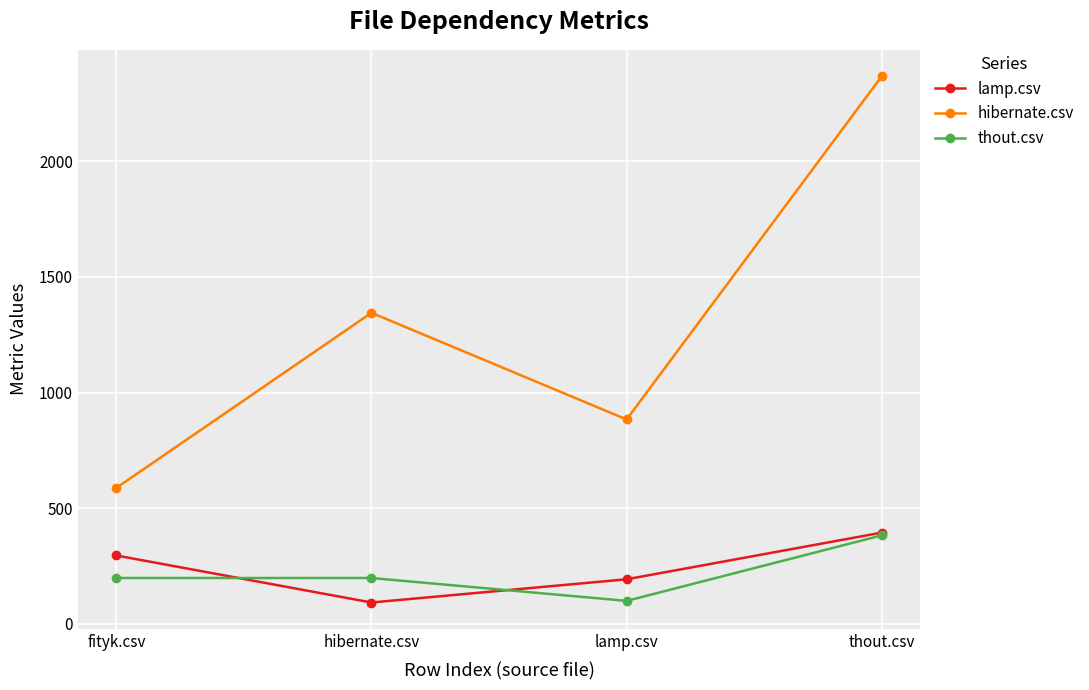

Where is lamp.csv nearest to the value 242?

lamp.csv